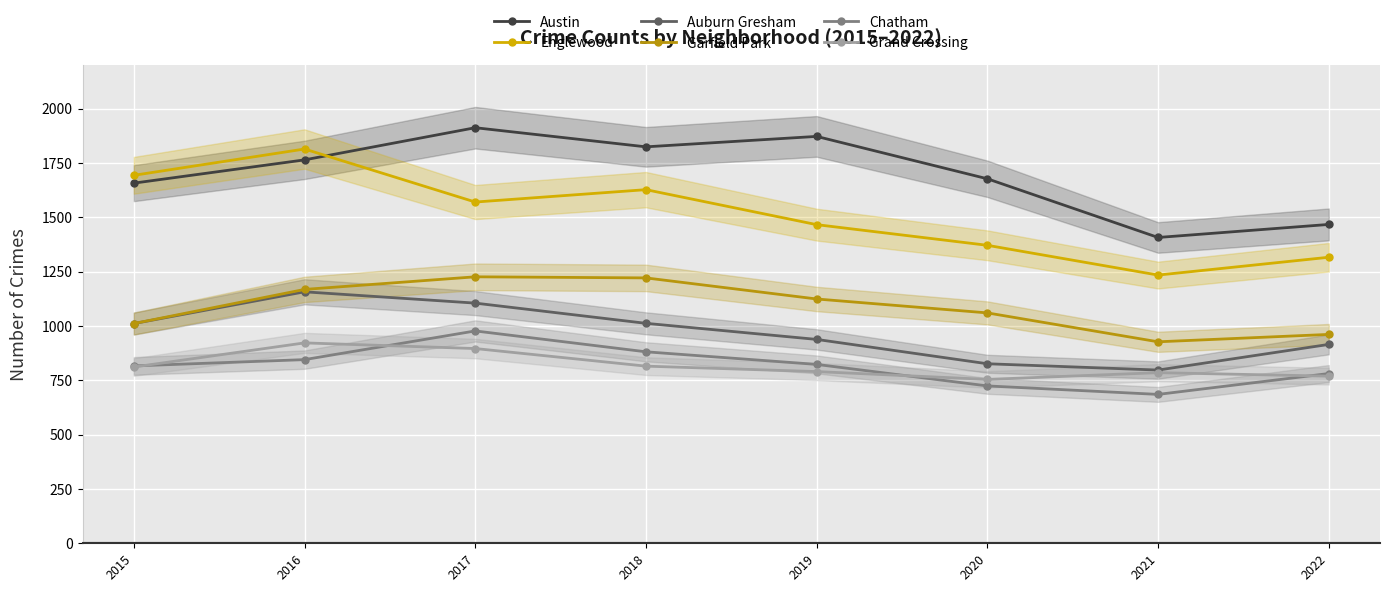

The Garfield Park series shows 1060 at 2020. True or false?

True